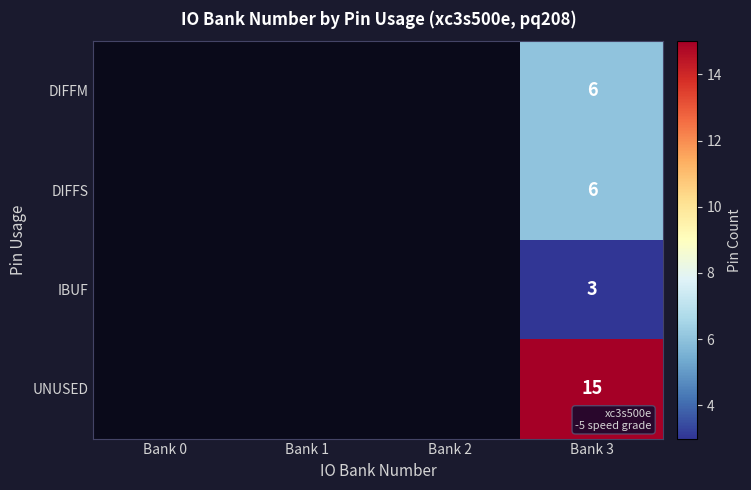

The value of DIFFS at Bank 3 is 6. True or false?

True